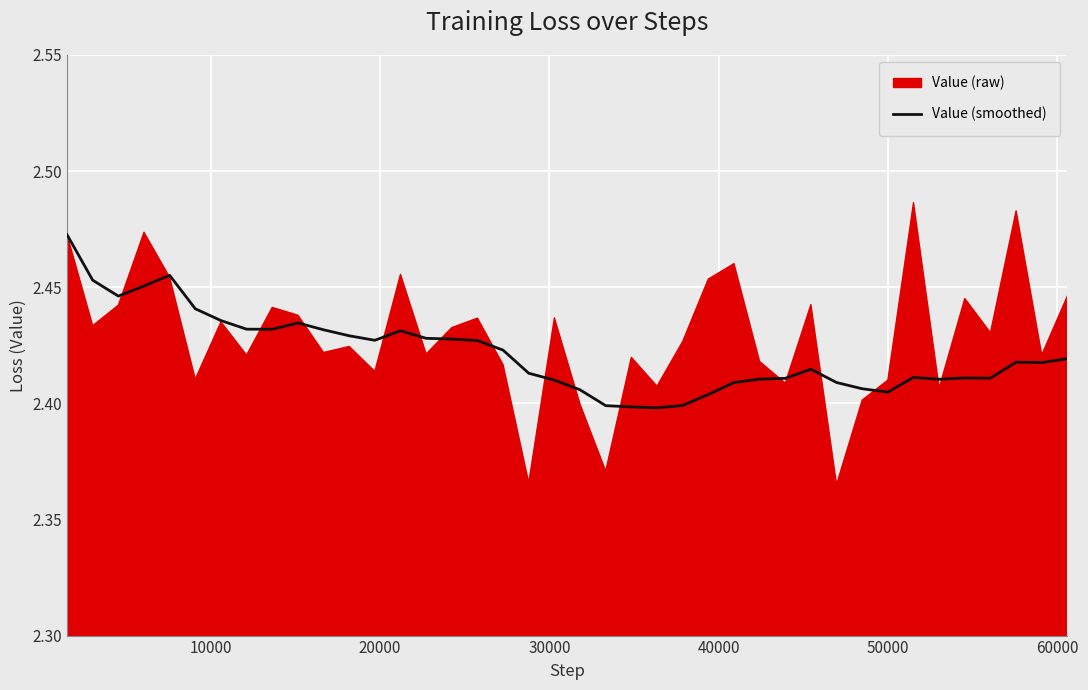

How many lines are shown in the chart?

1